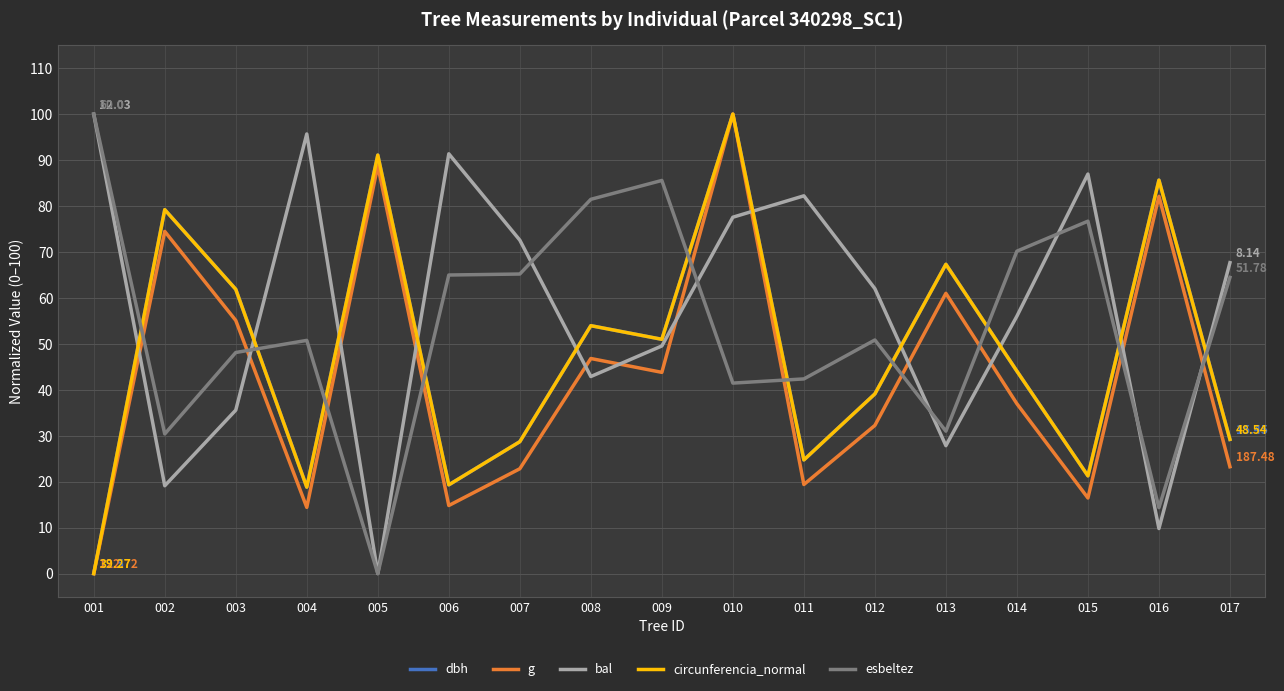

Is the value of bal at 006 greater than the value of circunferencia_normal at 013?

Yes